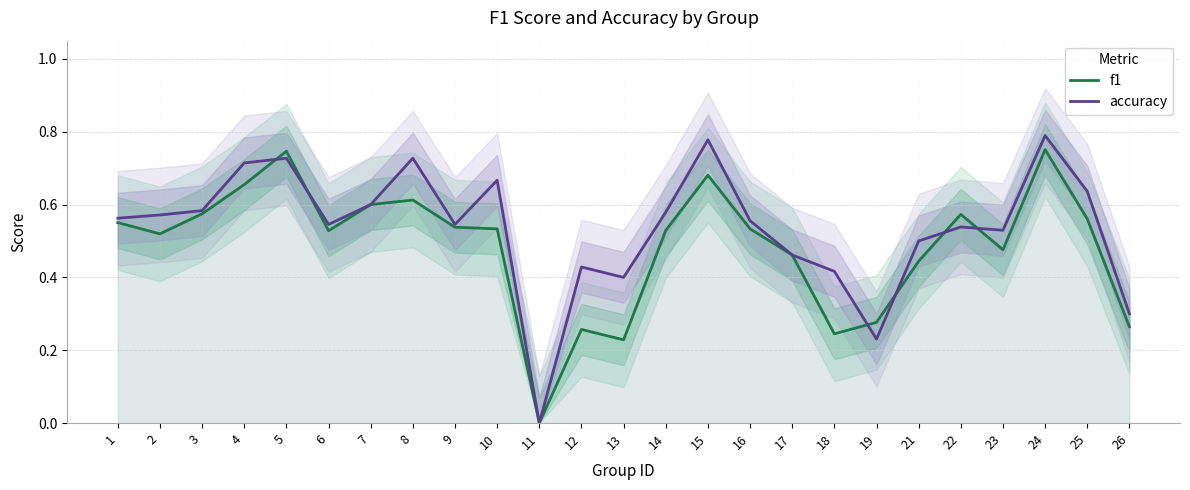

The accuracy series shows 0.8 at 24. True or false?

True